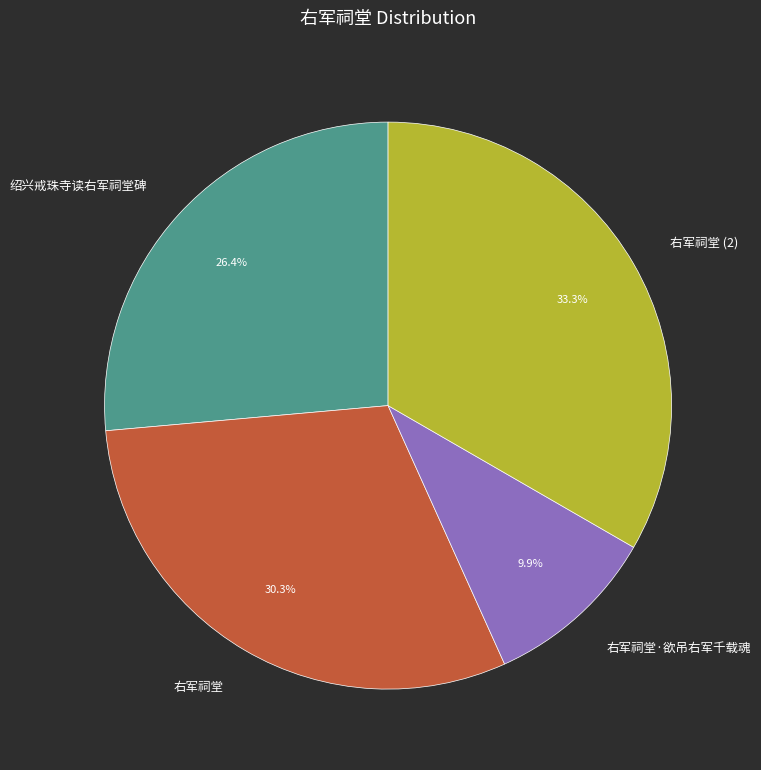

To the nearest percent, what is the average slice percentage?

25%